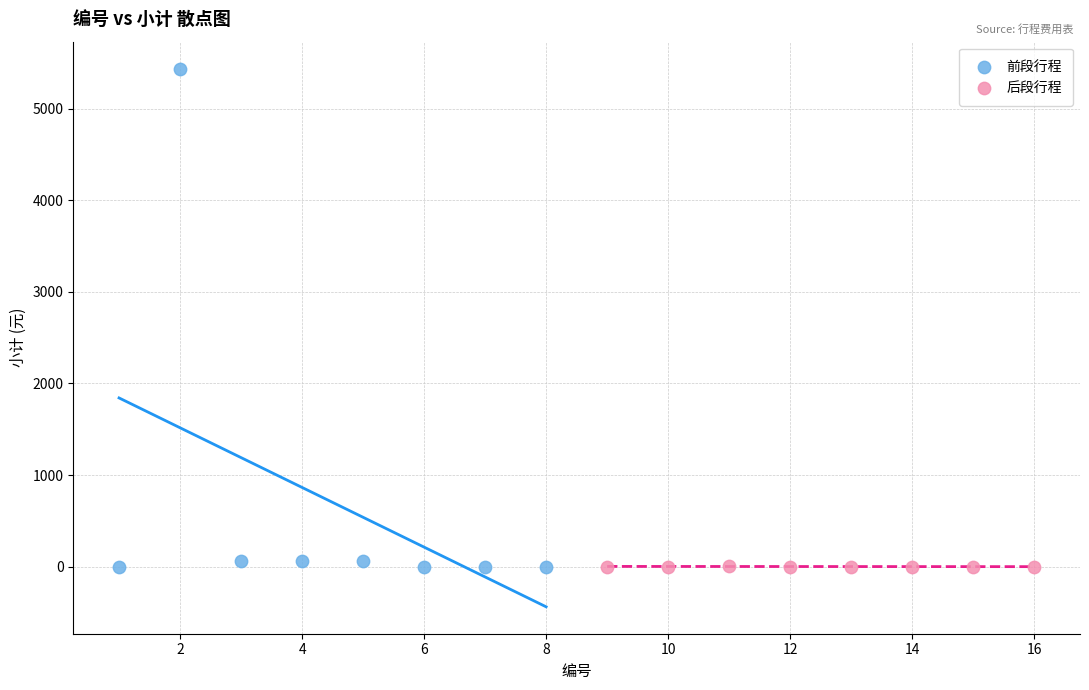

Which series reaches the maximum Y coordinate?

前段行程